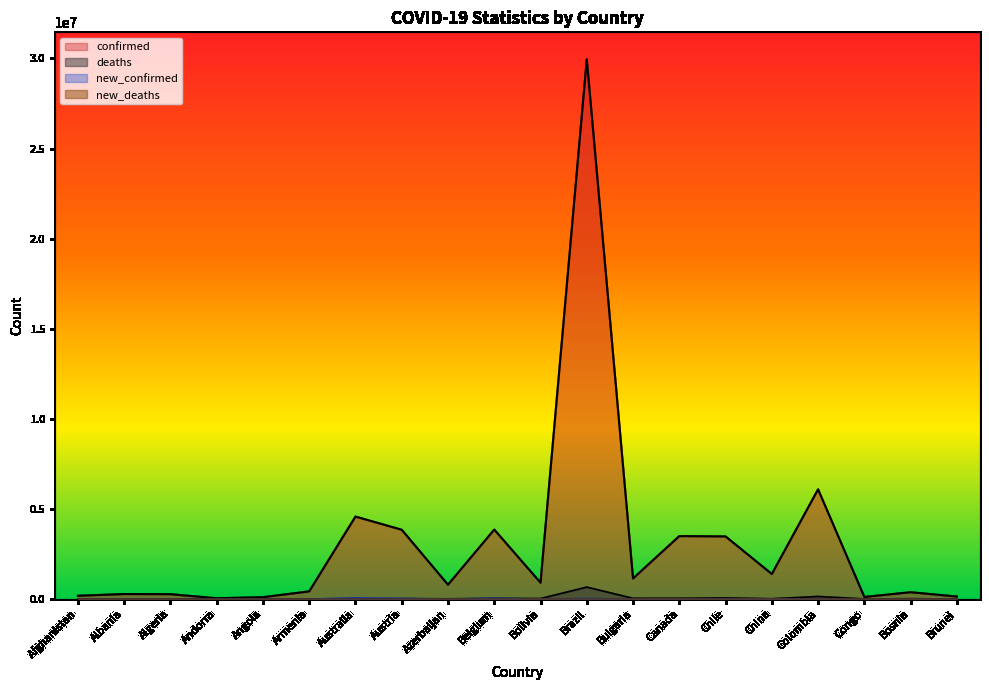

How many interior local peaks does the new_confirmed series have?

7